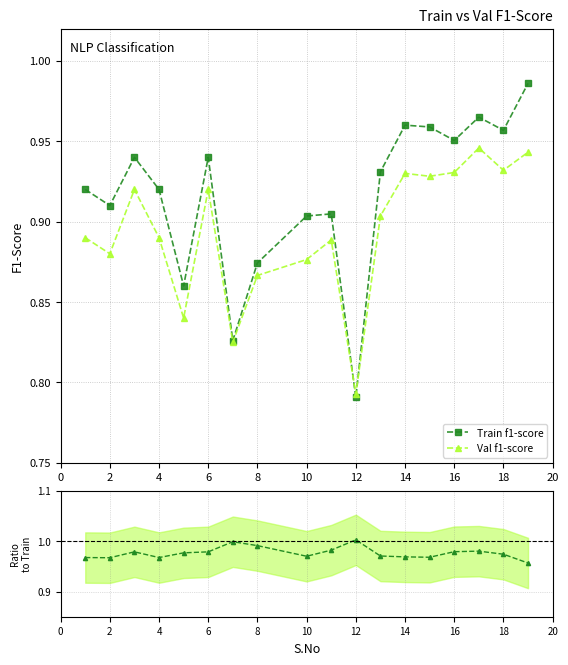

Is this an area chart (filled region under the line)?

No